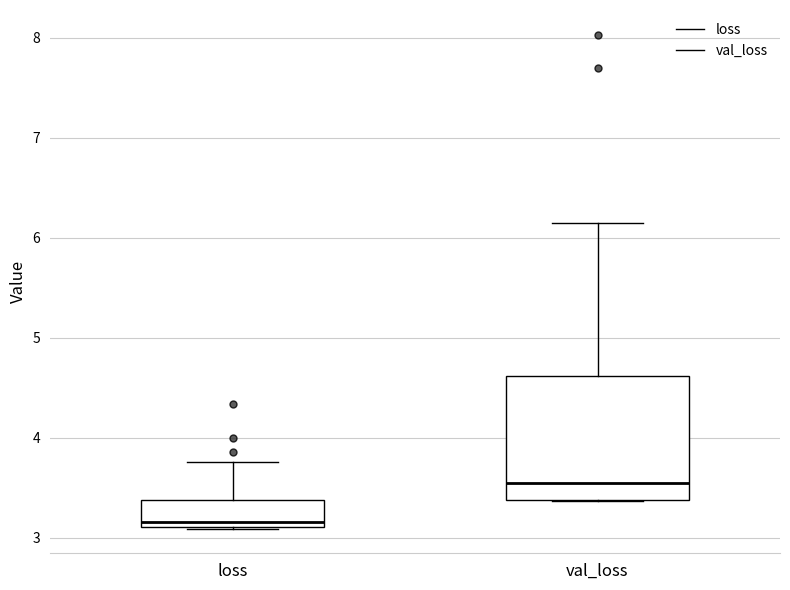

Which box has the lowest median line?

loss